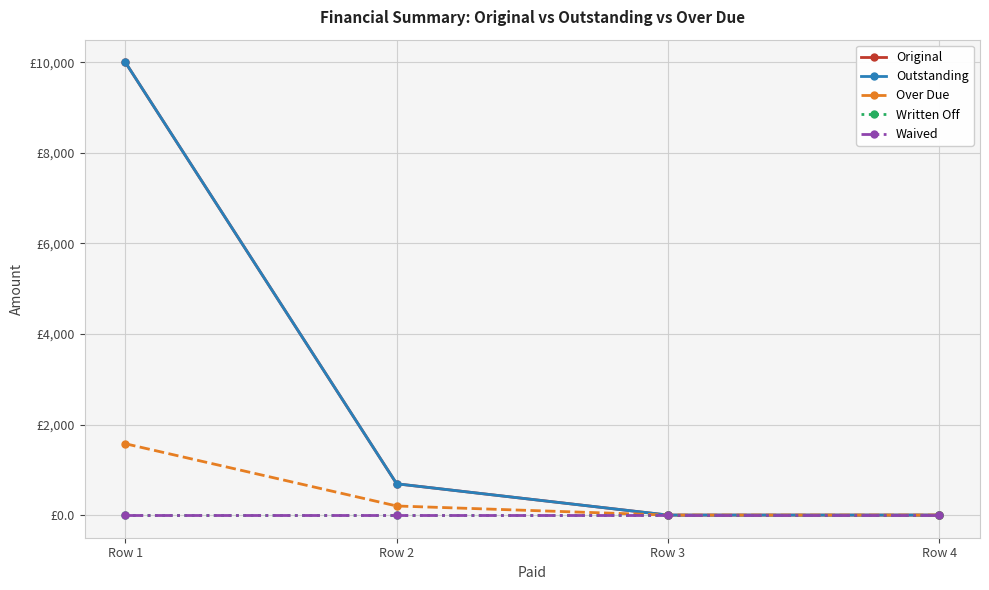

What is the difference between the Original values at Row 1 and Row 3?

10000.0